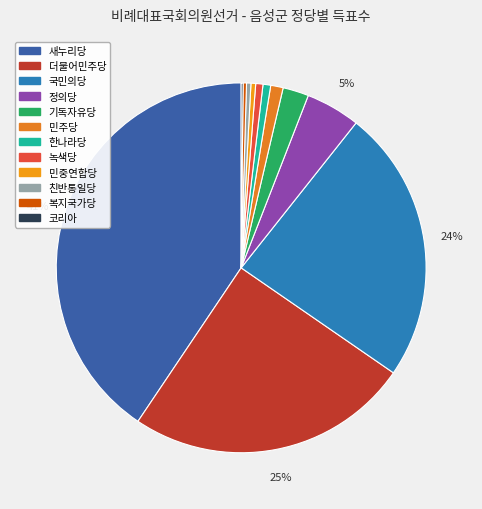

How many slices are in this pie chart?

12